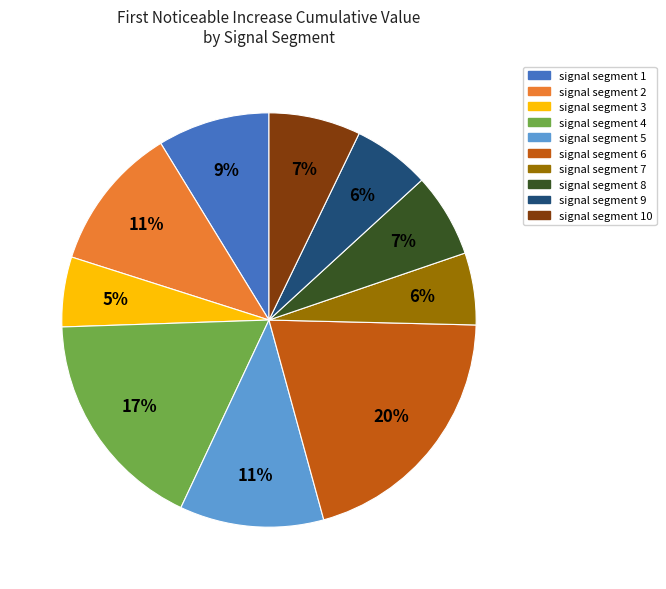

Does any single category account for the majority?

No